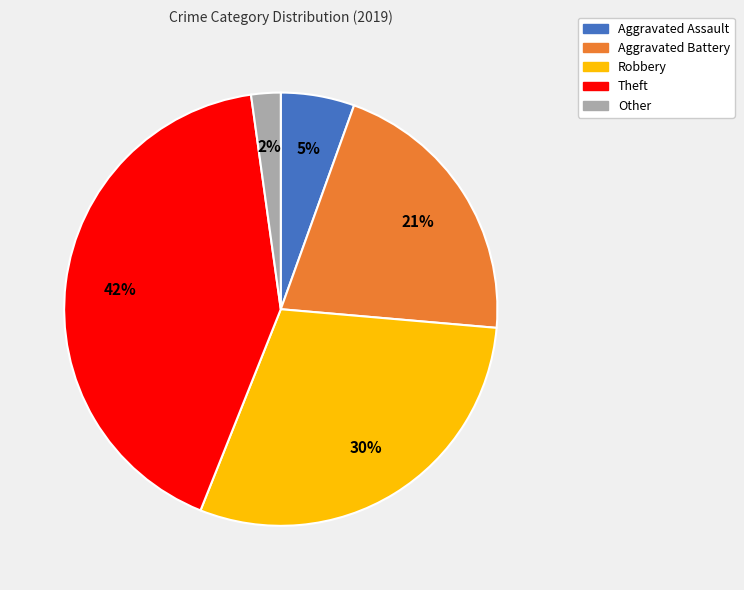

True or false: Aggravated Assault accounts for 14% of the total.

False